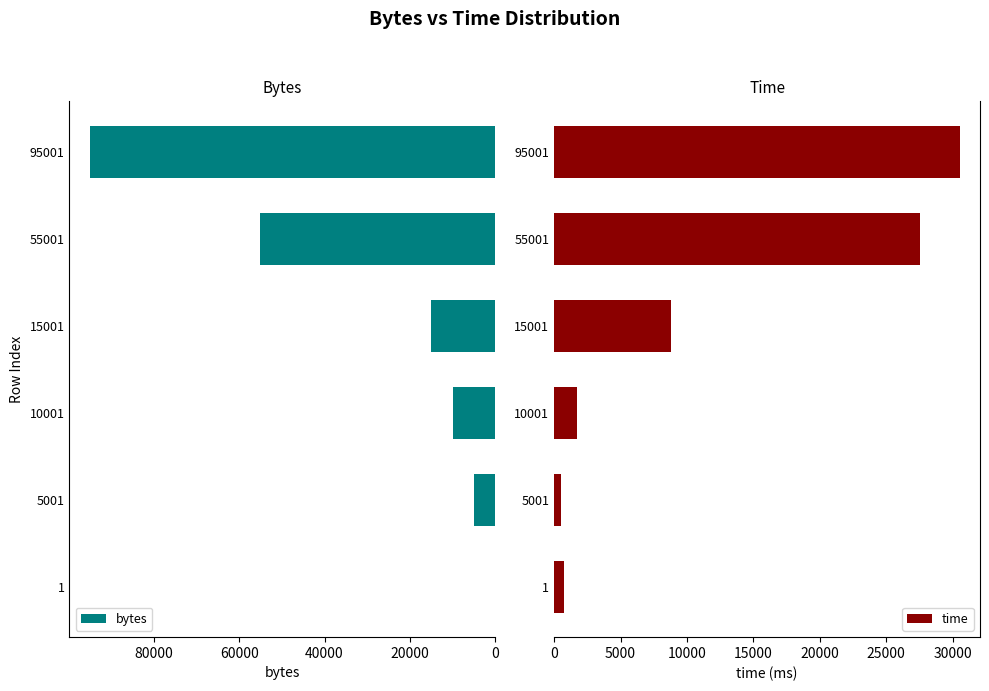

How many groups of bars are there?

6